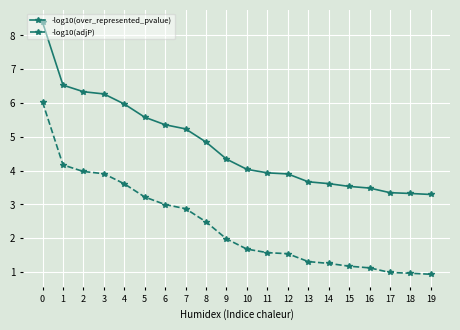

What is the greatest value displayed?

8.4